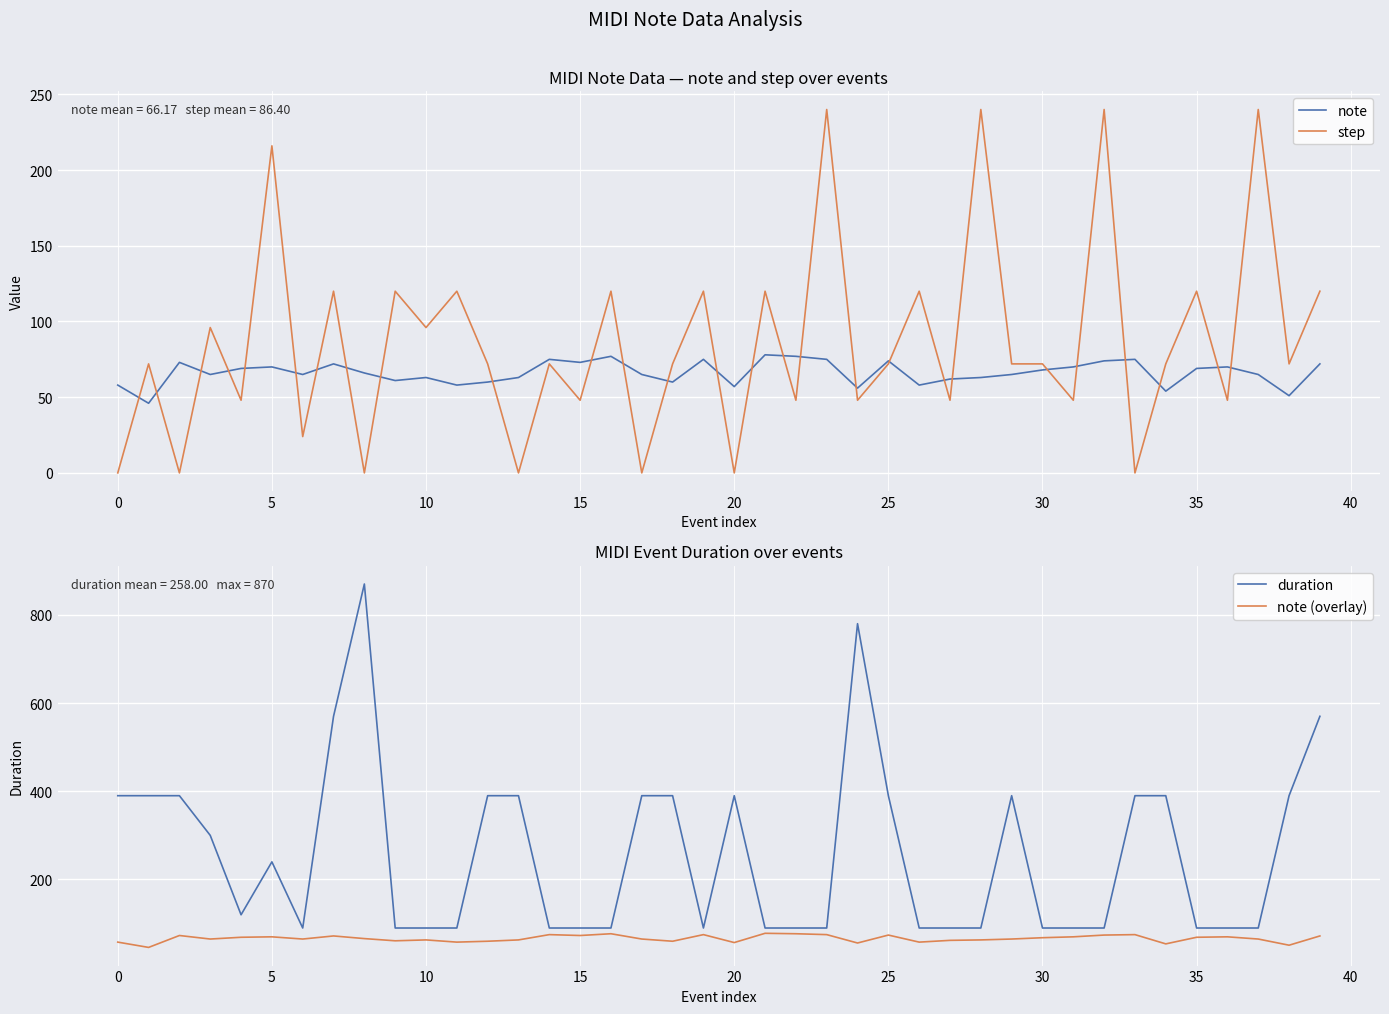

What is the minimum value for note?

46